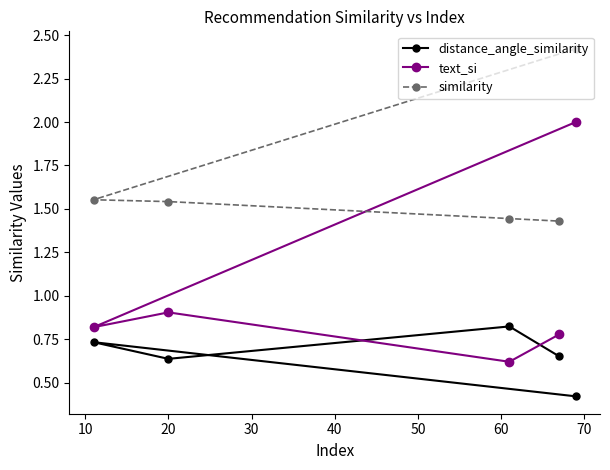

What is the difference between the maximum and minimum values in the distance_angle_similarity series?

0.4